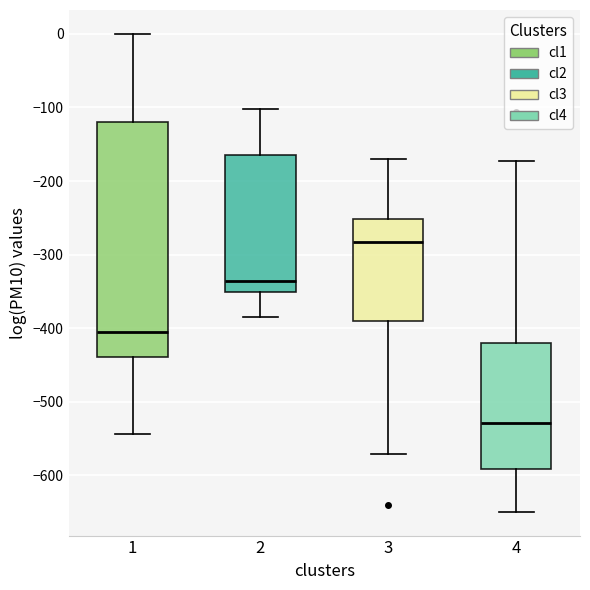

Reading left to right, transcribe this box plot: for each box, give where its median line is, the range the box spans, and where its two whiskers end, as read against the y-axis. The values are not printed on the chart, so give them approximately, as read against the axis.

1: median -400, box -440 to -120, whiskers -540 to 0
2: median -340, box -350 to -160, whiskers -380 to -100
3: median -280, box -390 to -250, whiskers -570 to -170
4: median -530, box -590 to -420, whiskers -650 to -170